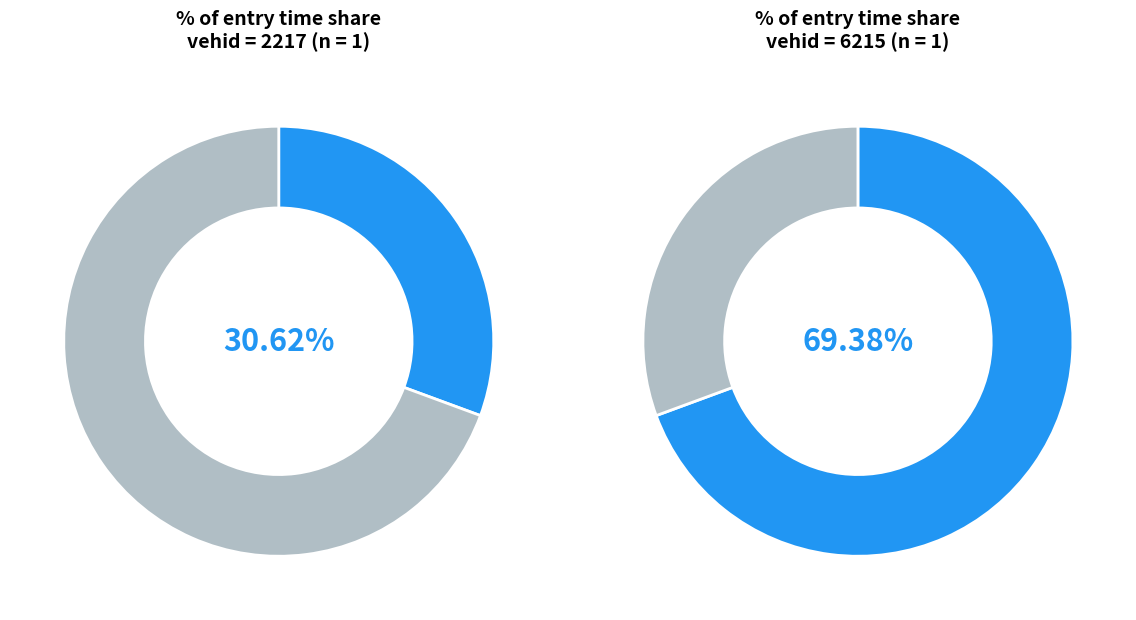

Is the sum of 6215 and 2217 greater than half?

Yes